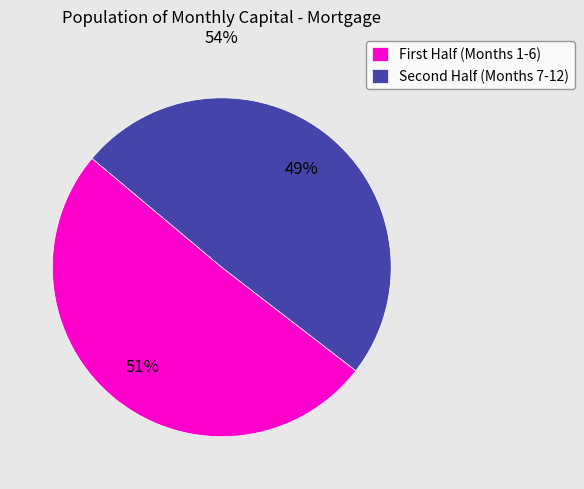

What is the smallest slice in the pie chart?

Second Half (Months 7-12)